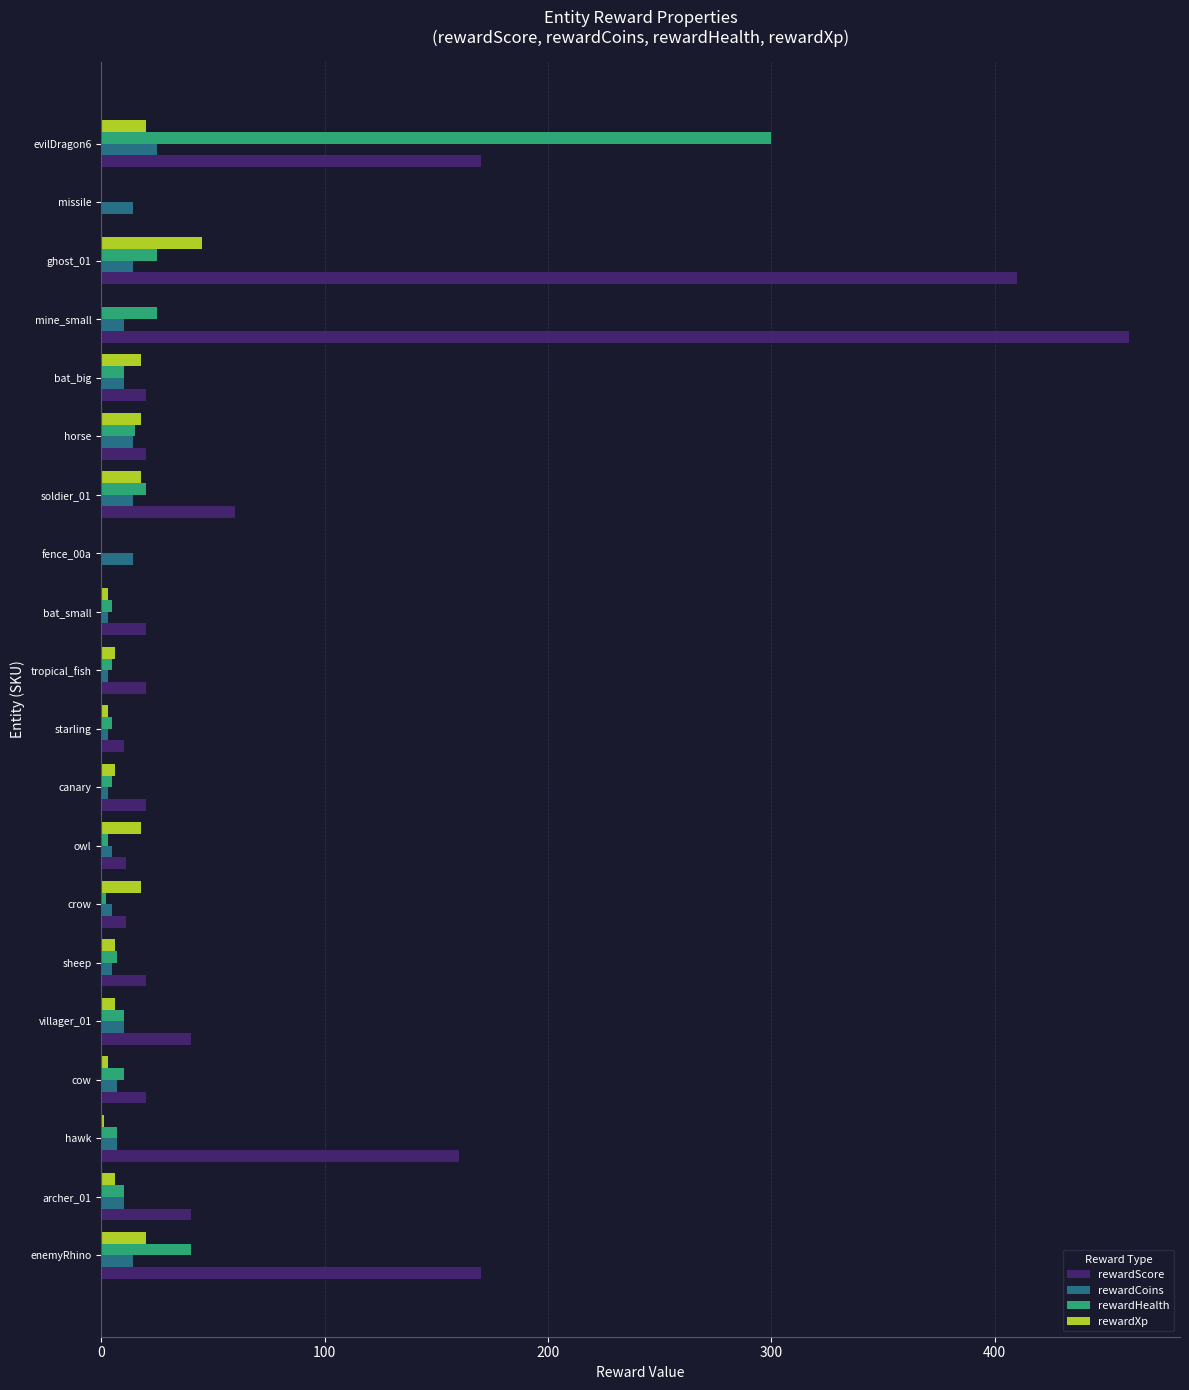

Which series has the largest total across all categories?

rewardScore